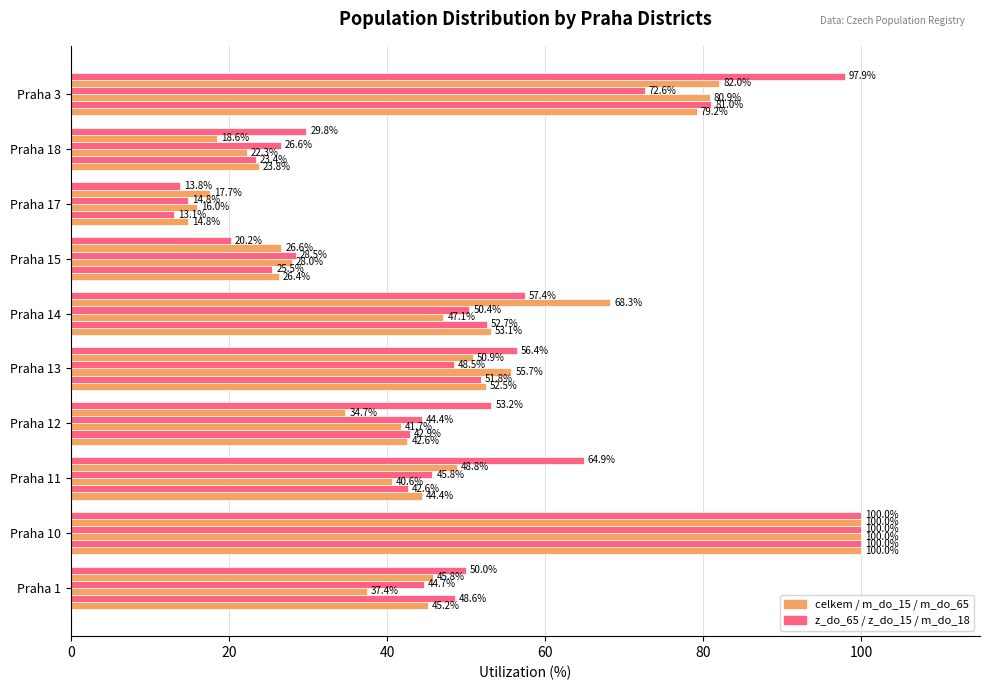

What is the value of the m_do_18 bar at the 5th from the left?

56.4